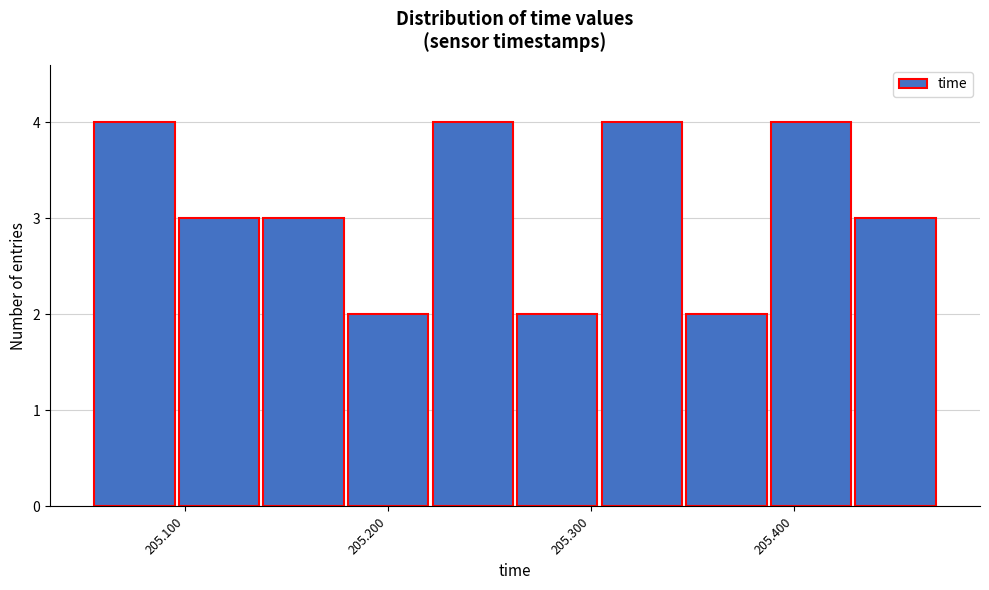

Reading left to right, list every bar in this chart as the range it spans on the x-axis followed by its height. Neither the bar edges nor the heights are printed on the chart, so give them approximately, as read against the axes.

205.05 to 205.10: 4
205.10 to 205.14: 3
205.14 to 205.18: 3
205.18 to 205.22: 2
205.22 to 205.26: 4
205.26 to 205.30: 2
205.30 to 205.35: 4
205.35 to 205.39: 2
205.39 to 205.43: 4
205.43 to 205.47: 3